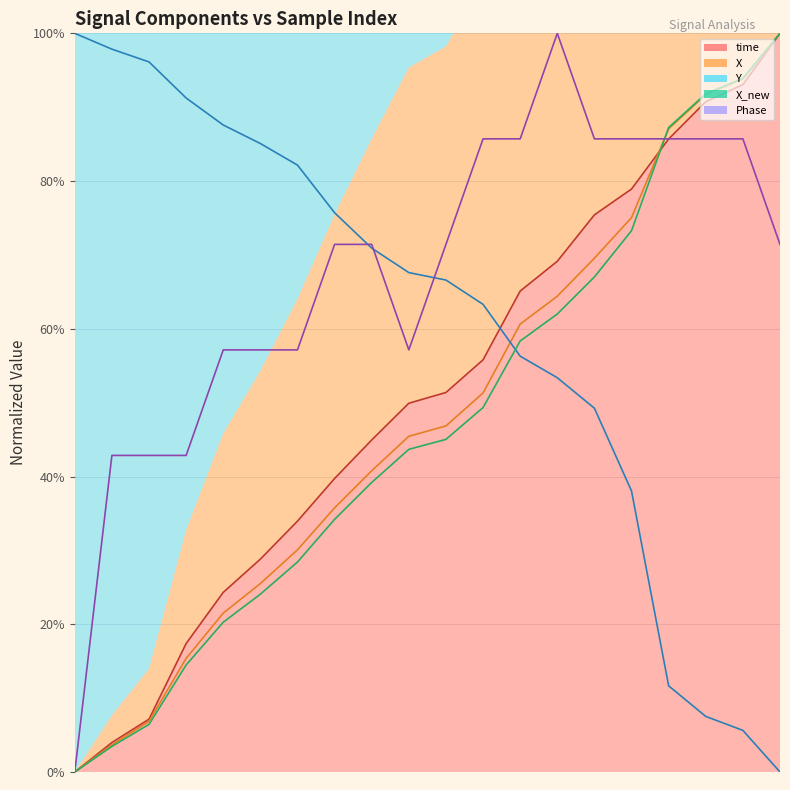

Reading left to right, extract all data points from this chart.

time: 0.0	4.0	7.2	17.4	24.3	28.8	34.0	39.7	44.9	49.9	51.4	55.8	65.1	69.1	75.4	78.9	85.7	90.7	93.0	100.0
X: 0.0	3.7	6.8	15.4	21.5	25.5	30.1	35.8	40.8	45.4	46.9	51.3	60.6	64.4	69.6	75.1	87.1	91.7	93.8	100.0
Y: 100.0	97.9	96.1	91.2	87.6	85.1	82.2	75.7	70.9	67.6	66.6	63.3	56.3	53.4	49.2	38.0	11.7	7.5	5.6	0.0
X_new: 0.0	3.5	6.4	14.5	20.3	24.1	28.4	34.2	39.2	43.7	45.0	49.3	58.3	62.0	67.0	73.3	87.2	91.8	93.9	100.0
Phase: 0.0	42.9	42.9	42.9	57.1	57.1	57.1	71.4	71.4	57.1	71.4	85.7	85.7	100.0	85.7	85.7	85.7	85.7	85.7	71.4